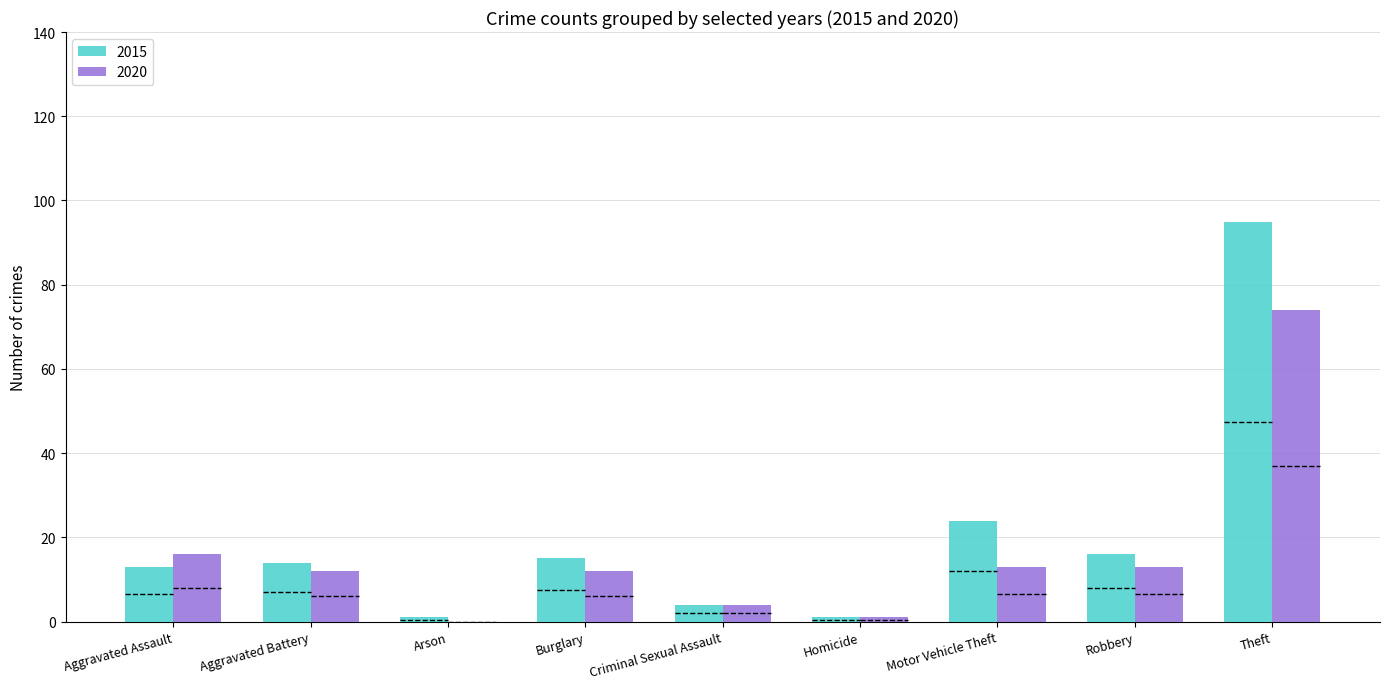

Read the 2020 value at Robbery.

13